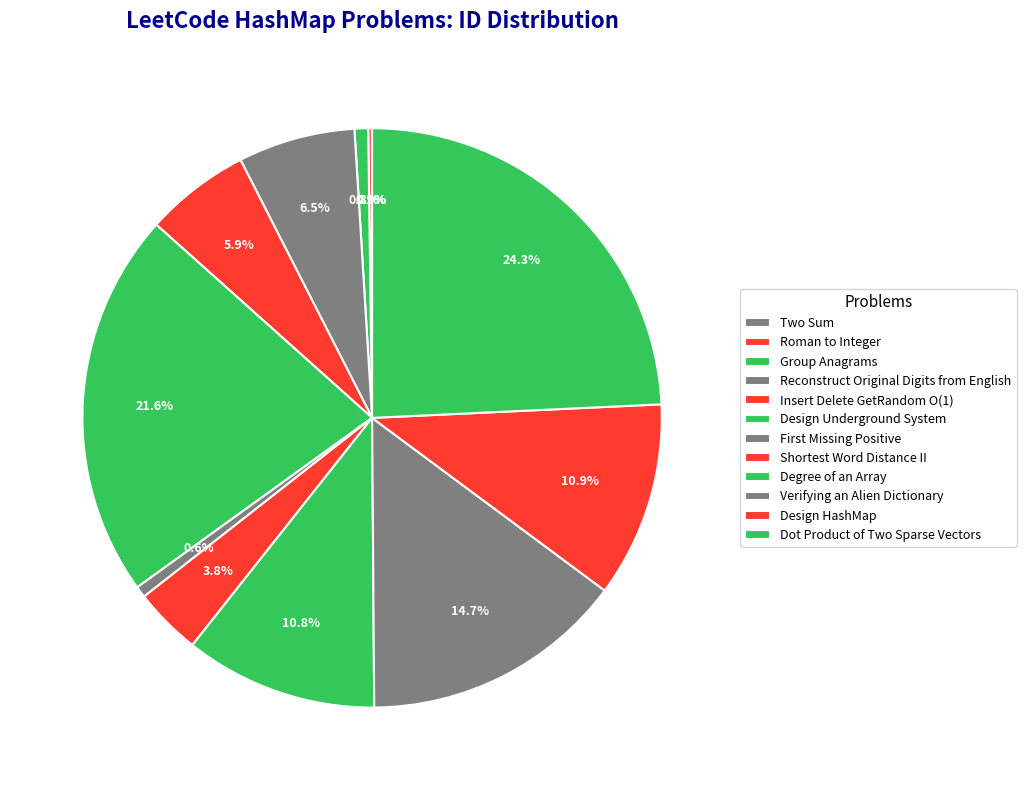

Is Insert Delete GetRandom O(1) the majority of the pie?

No